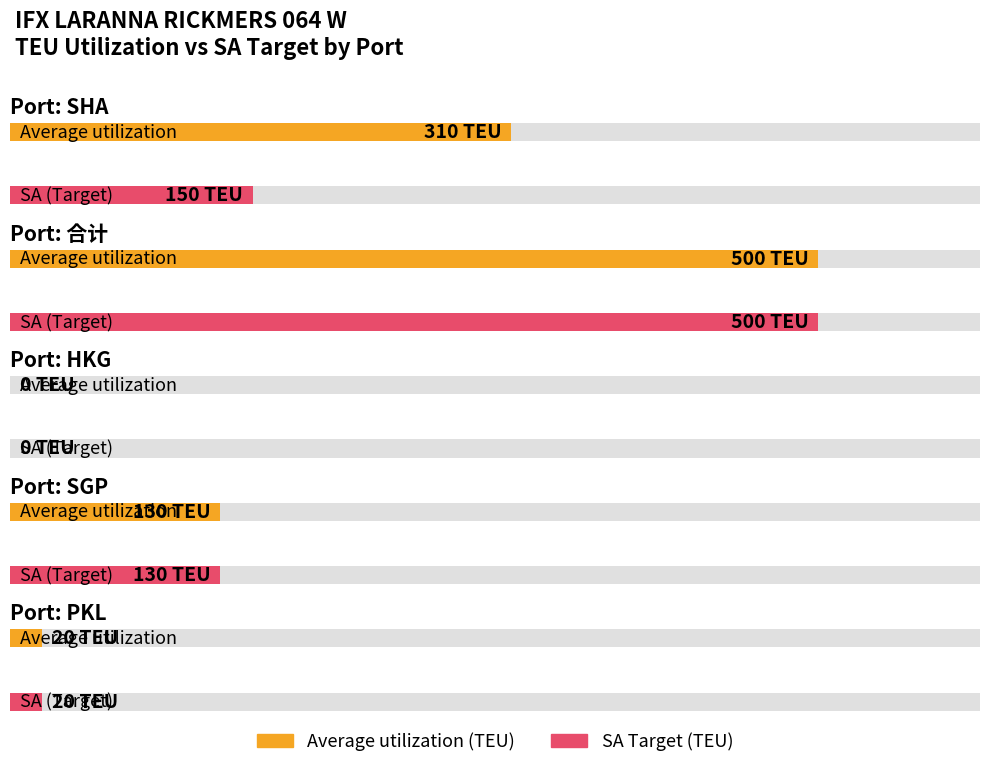

Which series has the largest total across all categories?

Average utilization